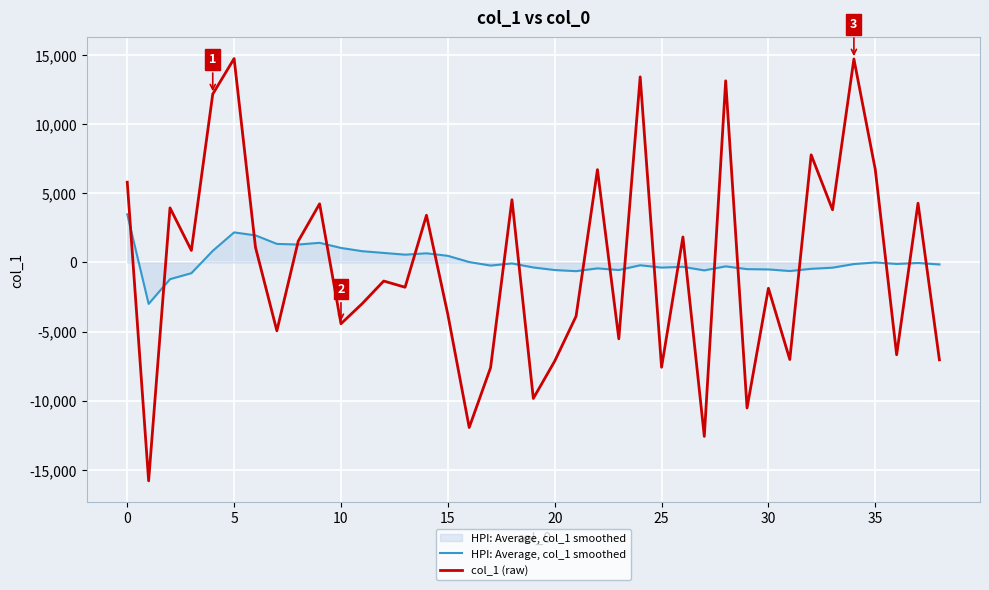

How many values in col_1 (raw) are below zero?

20